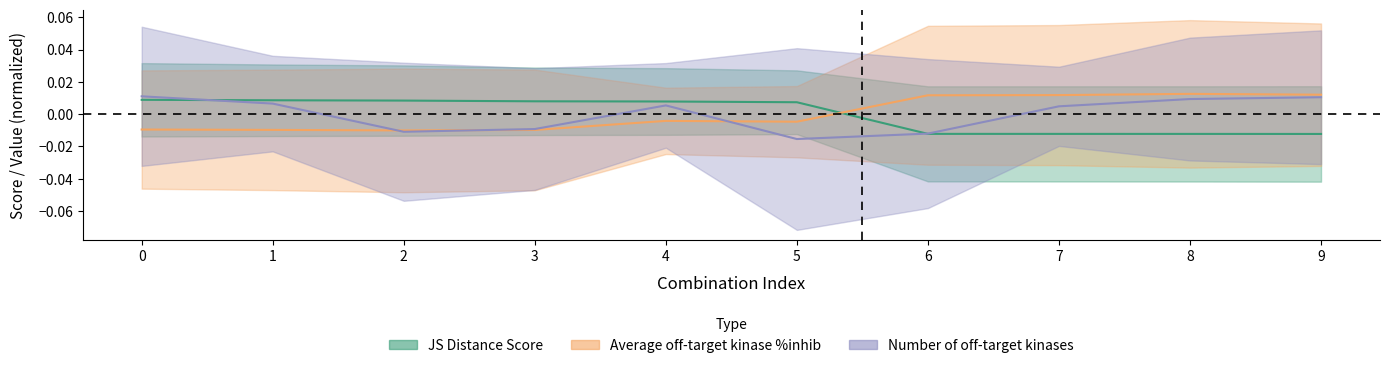

True or false: Average off-target kinase %inhib has more than 2 points higher than both neighbors.

False